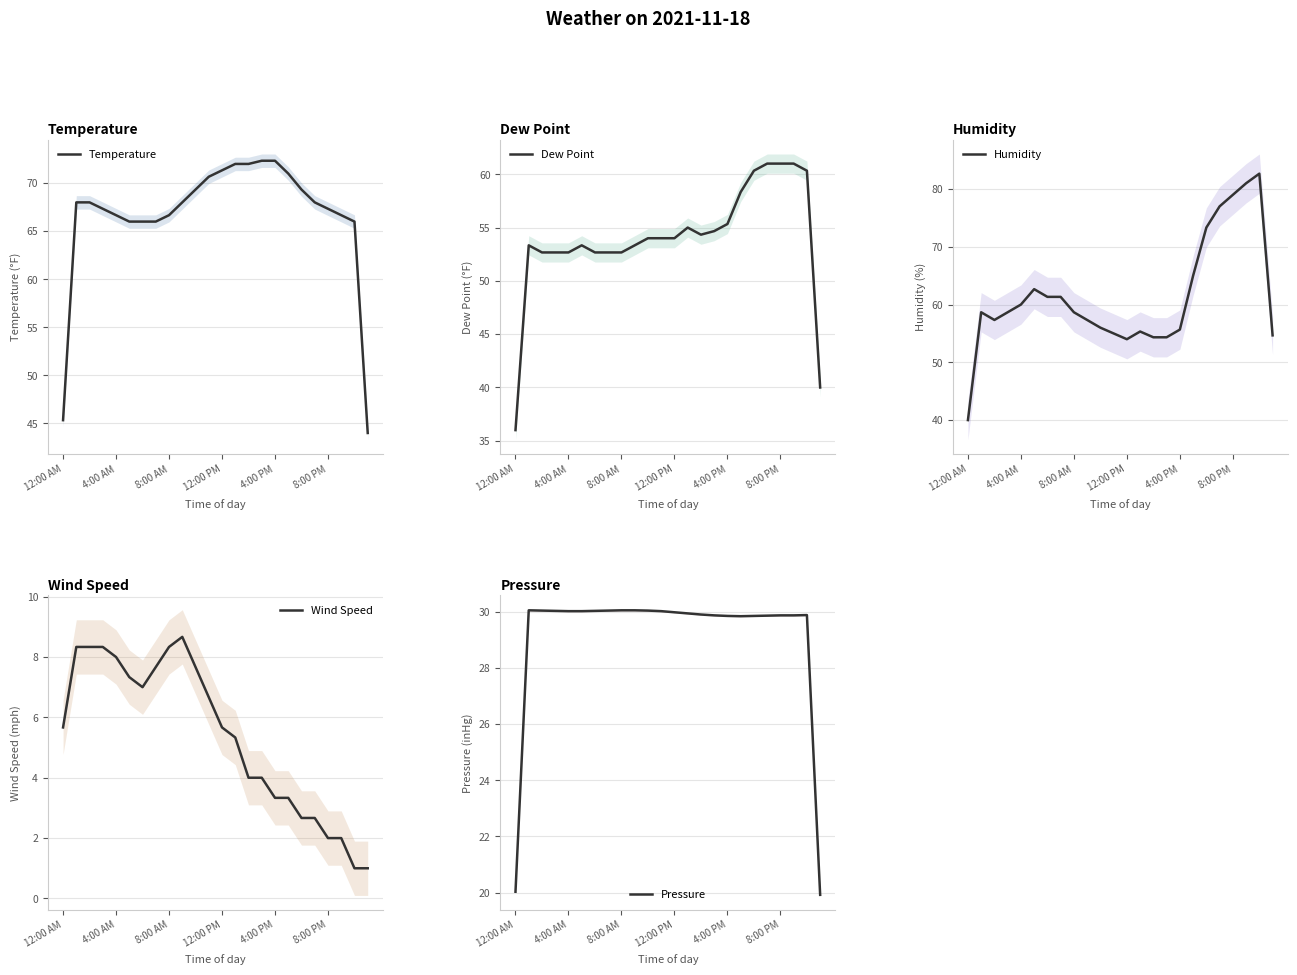

How many data points does each series have?

24